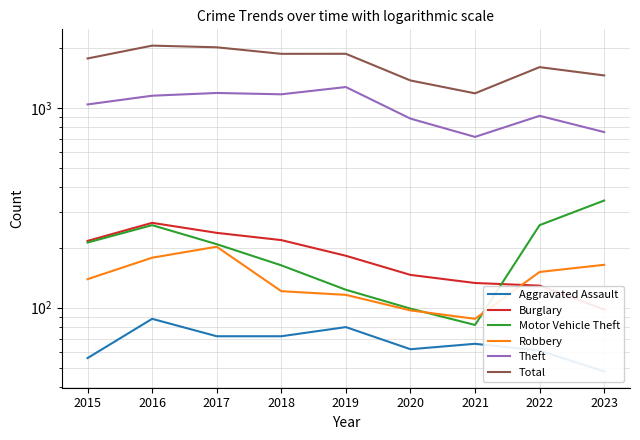

Where is Burglary nearest to the value 182?

2019